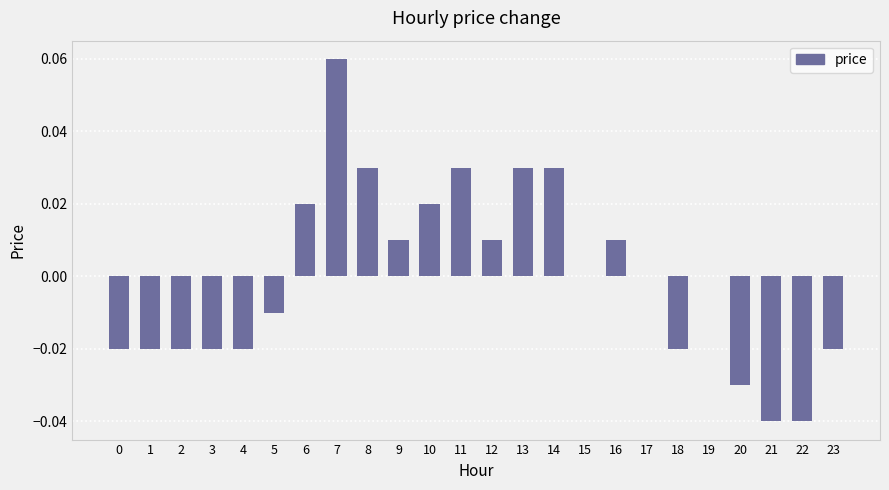

Which has a higher value, 20 or 21?

20